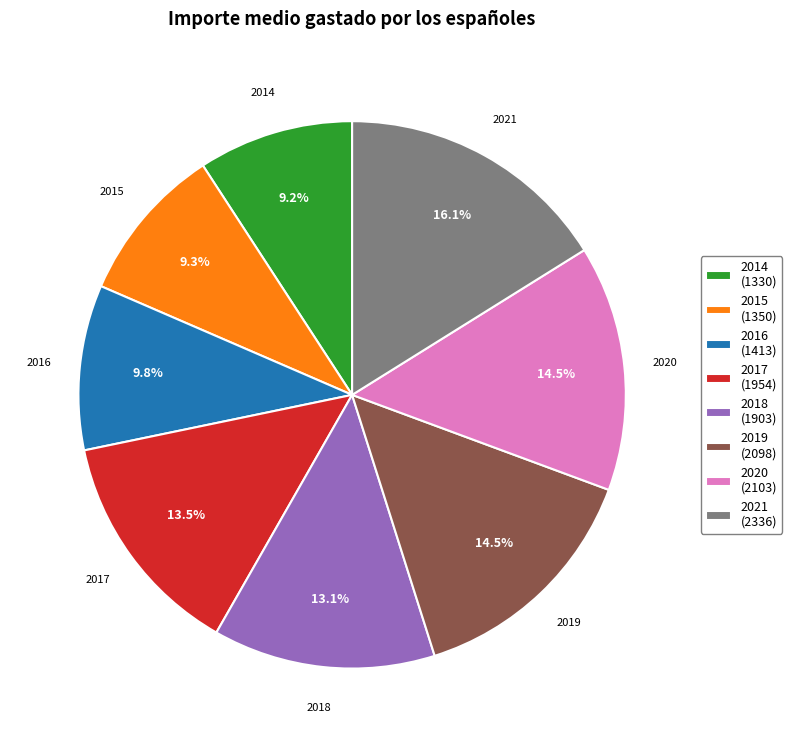

Does any single category account for the majority?

No